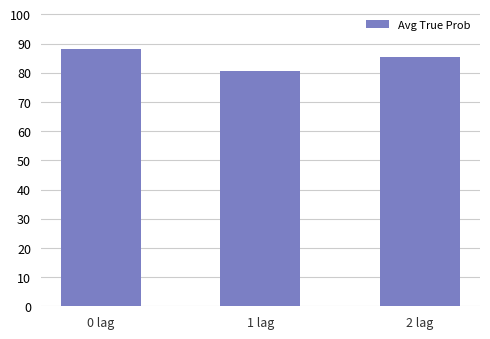

Reading left to right, what are all the values shown in this chart?

0 lag=88.2	1 lag=80.7	2 lag=85.5